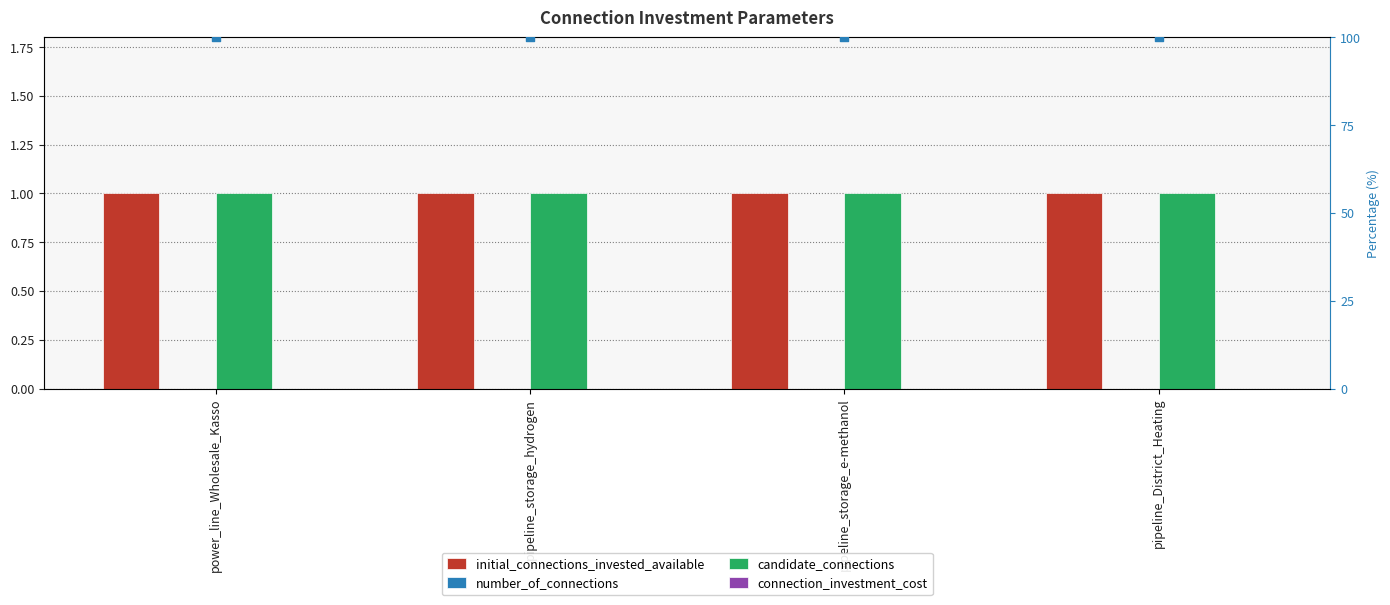

At which category is the sum across all series the highest?

power_line_Wholesale_Kasso